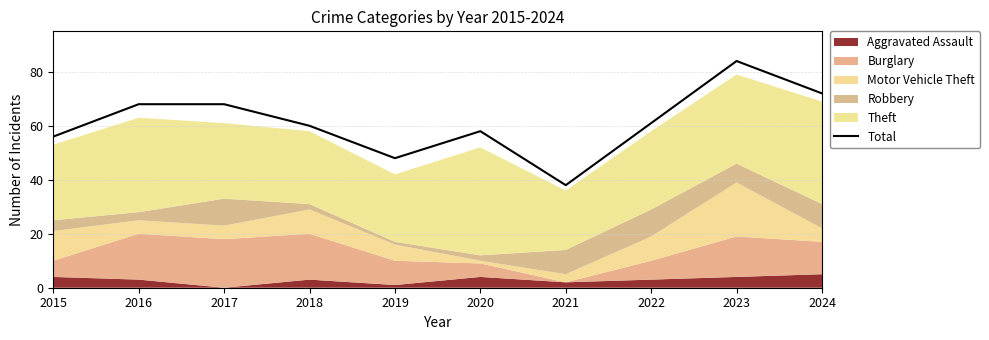

Which has a higher value, 2021 or 2016?

2016